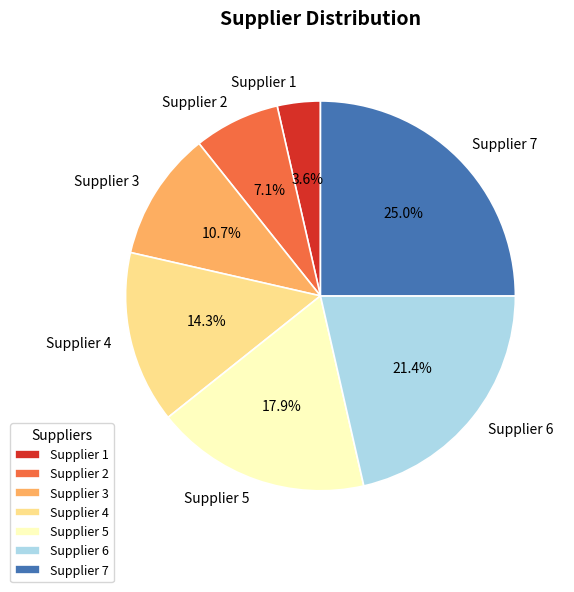

Between Supplier 1 and Supplier 7, which is larger?

Supplier 7